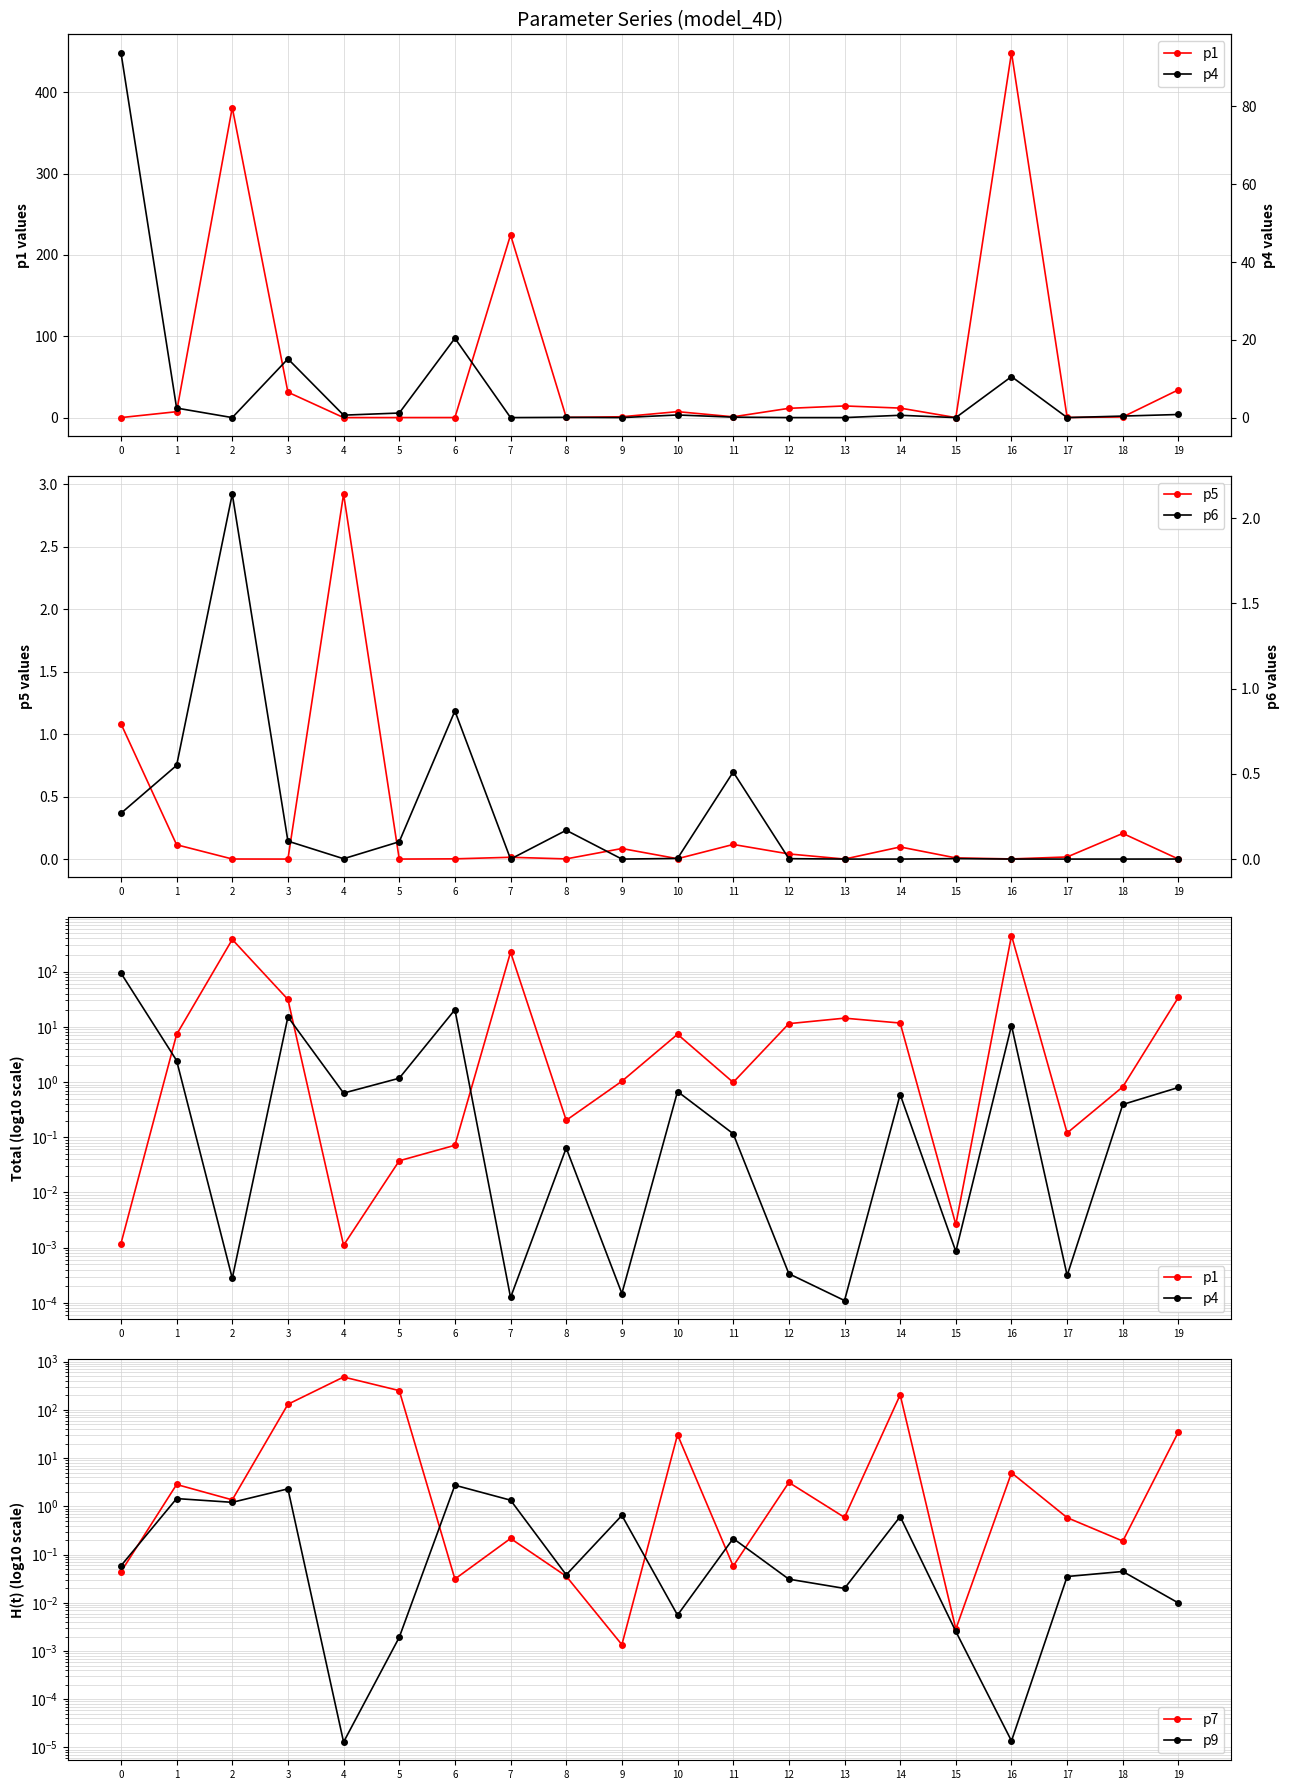

What is the difference between the highest and lowest values at 1?

7.1